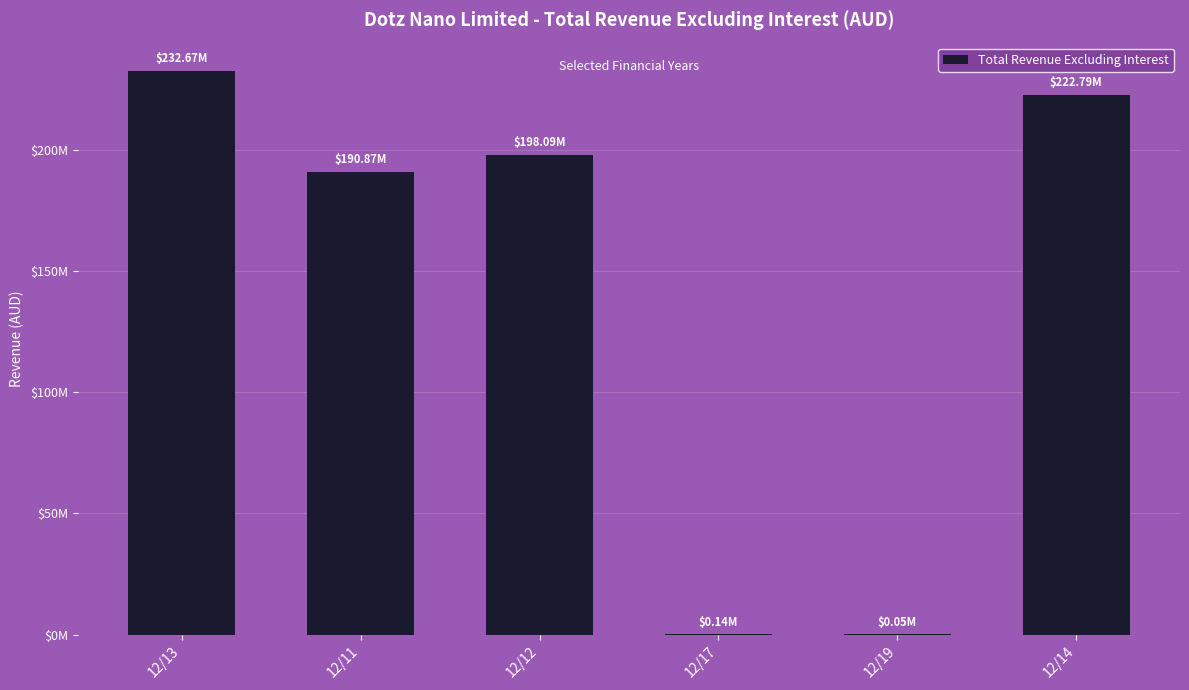

What is the greatest value displayed?

232670987